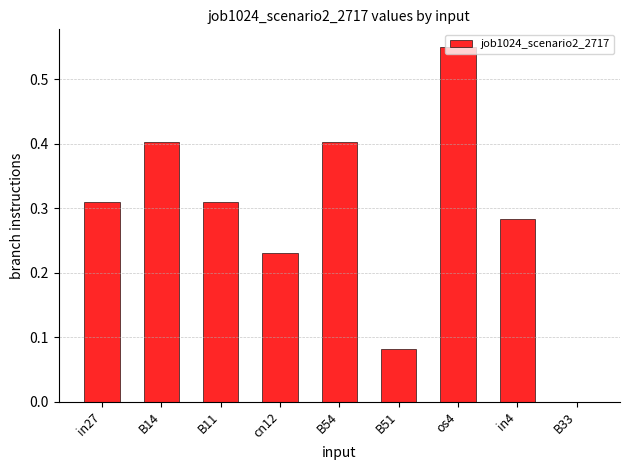

The value at B33 is 0.4. True or false?

False